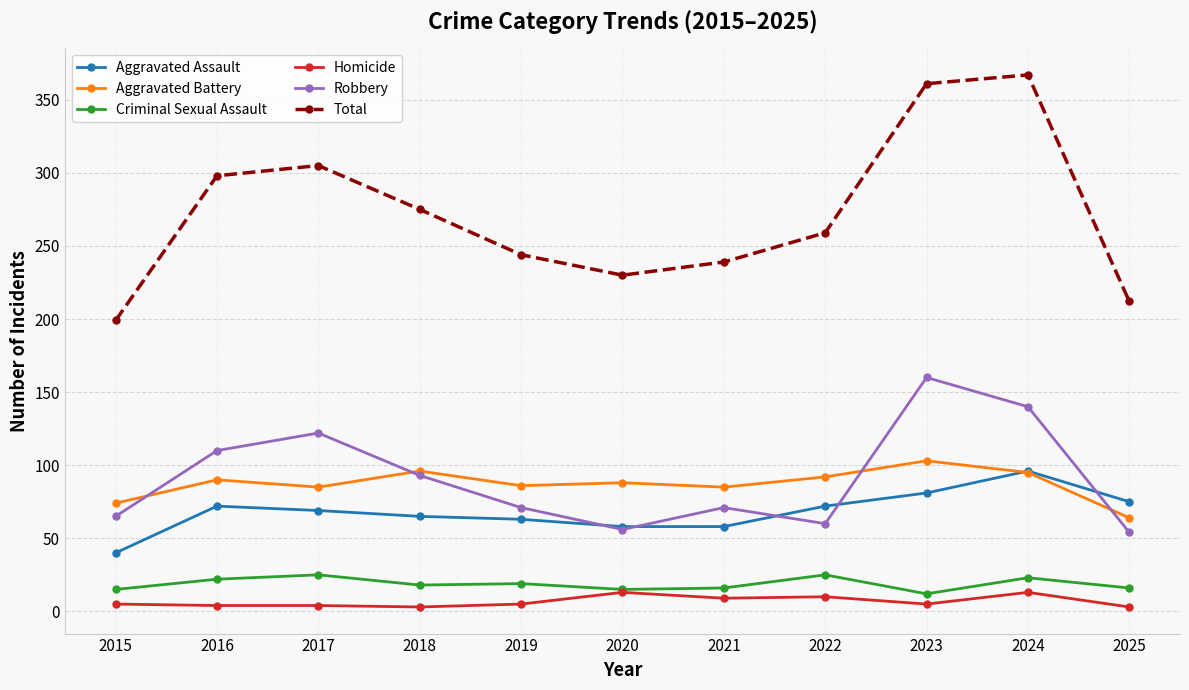

Between 2015 and 2019, which series saw the biggest shift?

Total